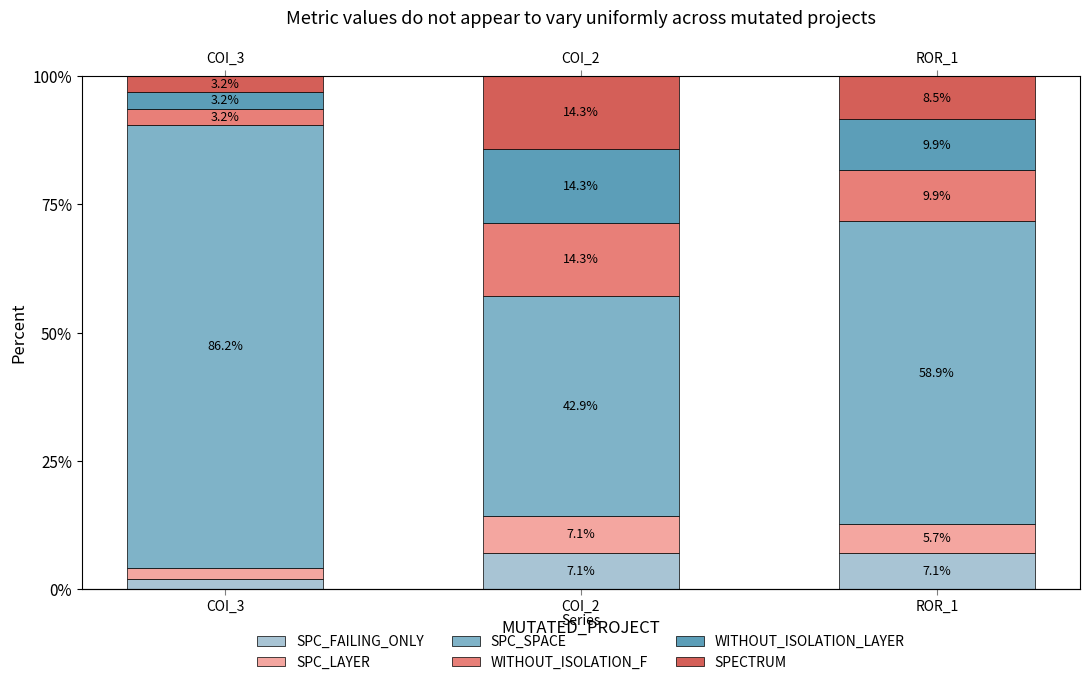

Rank the categories by WITHOUT_ISOLATION_F value from lowest to highest.

COI_3, ROR_1, COI_2